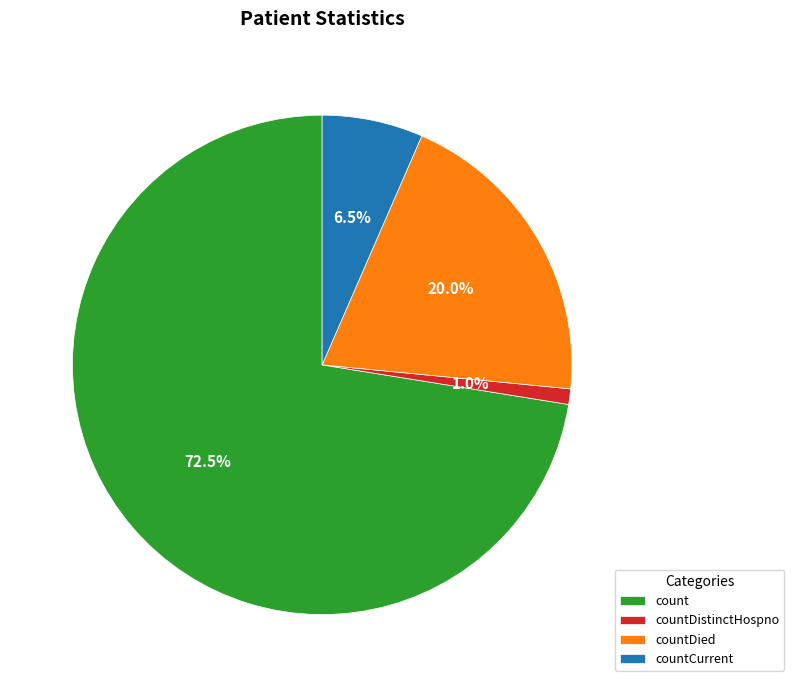

Approximately how many times larger is the value at count compared to countDied?

3.6